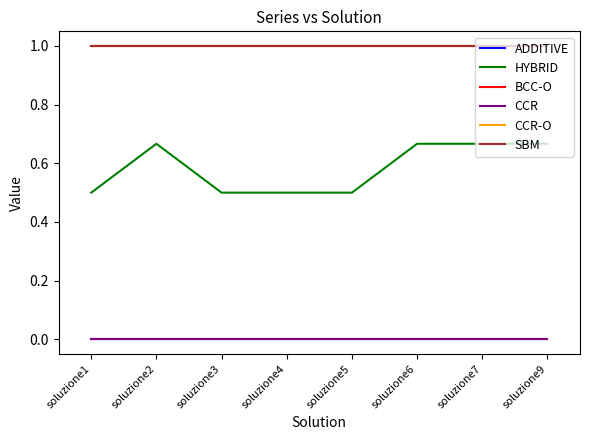

At soluzione6, list the series in order from largest to smallest.

BCC-O, CCR-O, SBM, HYBRID, ADDITIVE, CCR